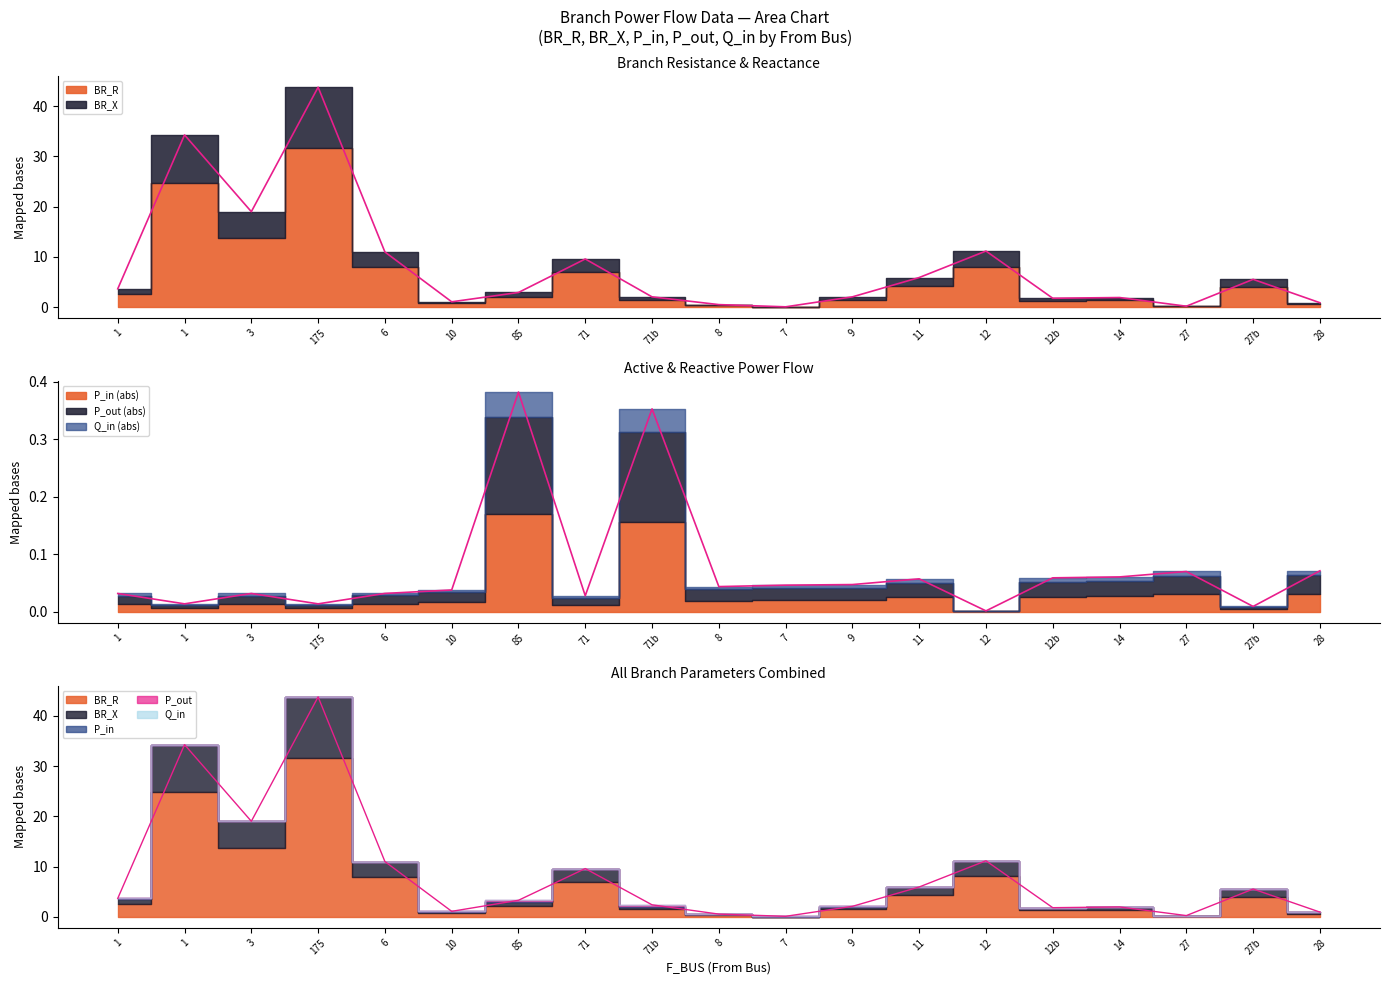

Is the value of P_in at 14 greater than the value of P_out at 27?

No